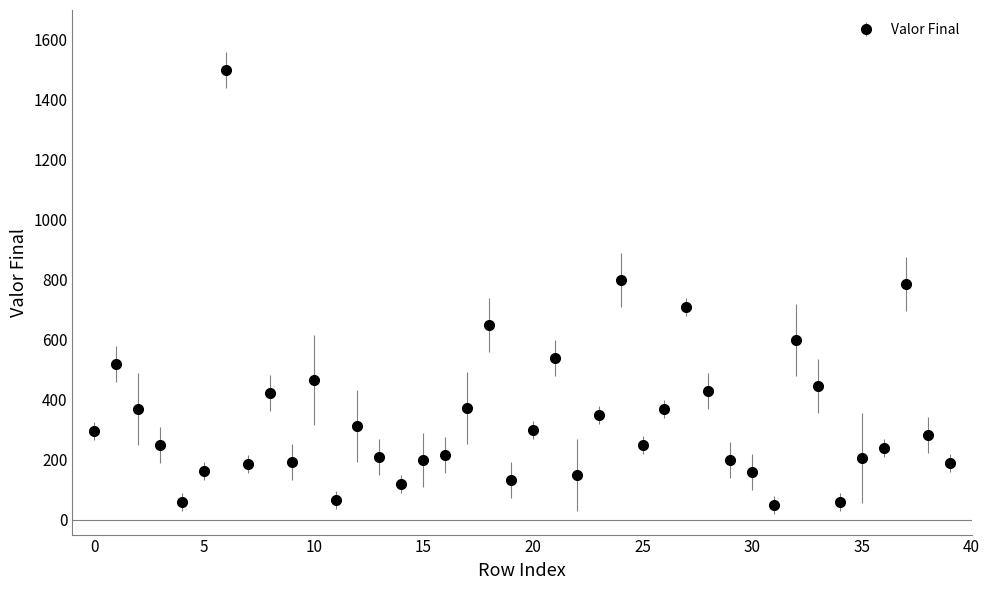

What is the value of the 29th point from the left?

428